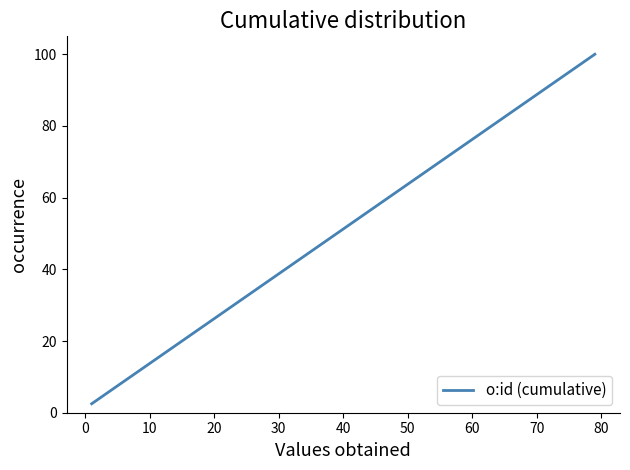

What is the difference between the maximum and minimum values?

97.5